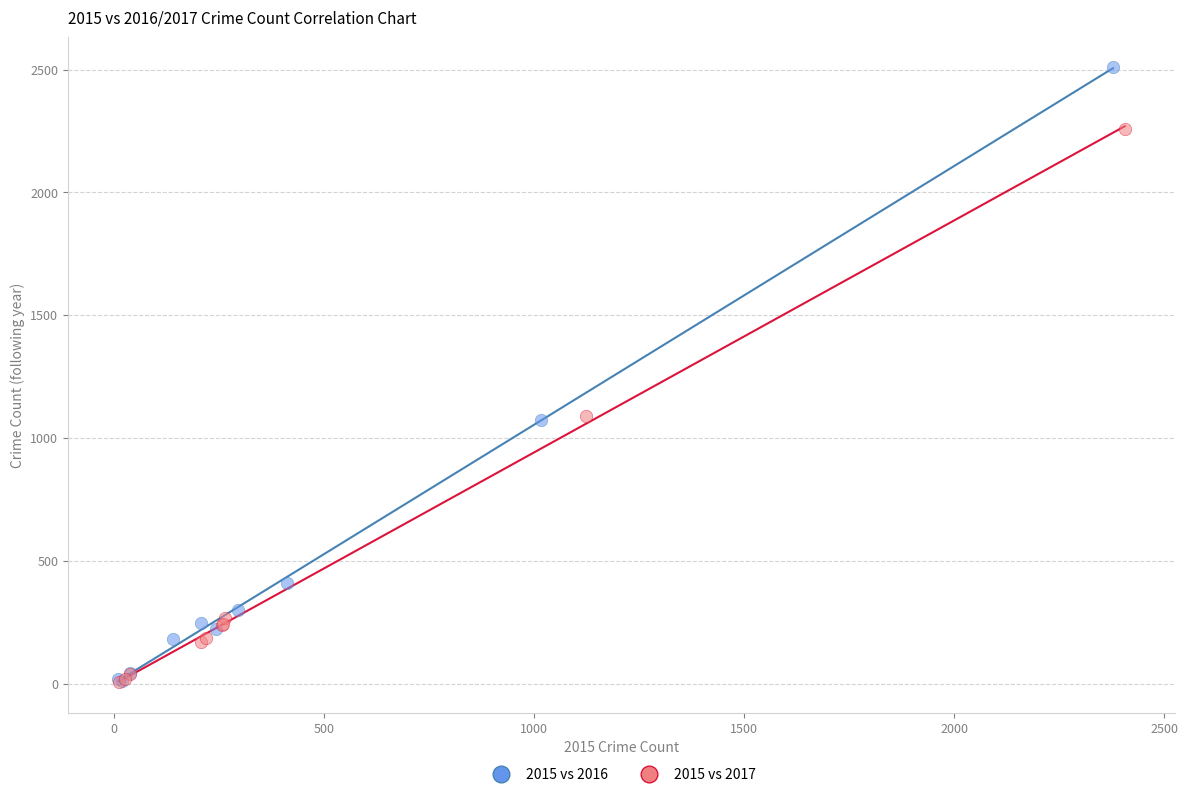

What are all the series names shown in the legend?

2015 vs 2016, 2015 vs 2017